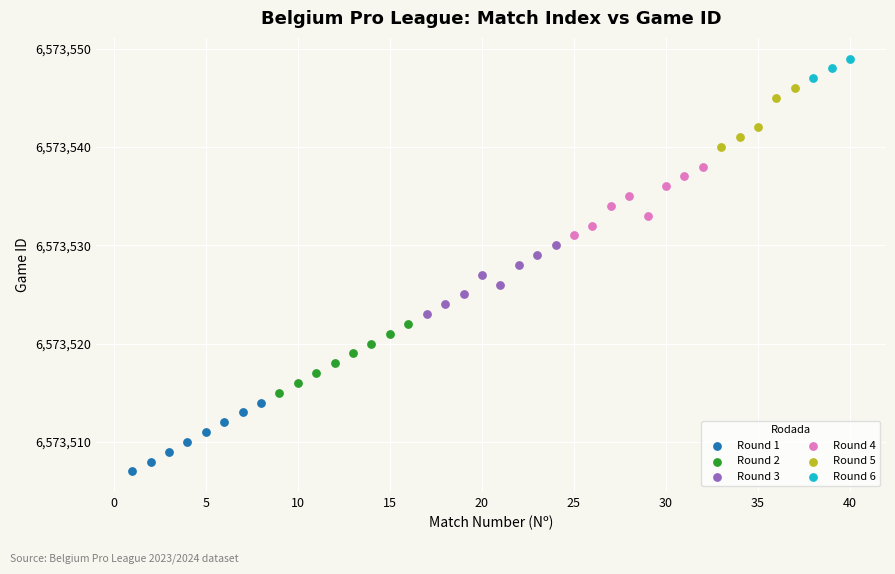

Which series reaches the minimum Y coordinate?

Round 1